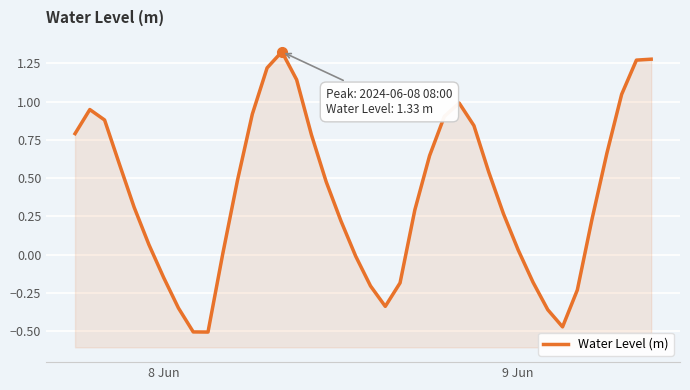

How many data points does each series have?

40